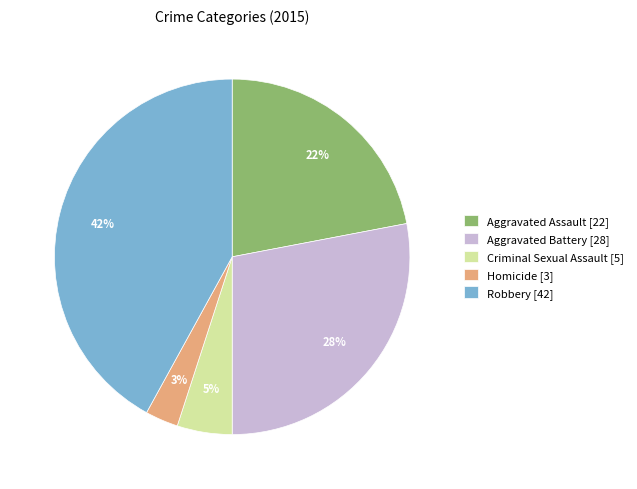

To the nearest percent, what is the difference between the largest and smallest slice percentages?

39%